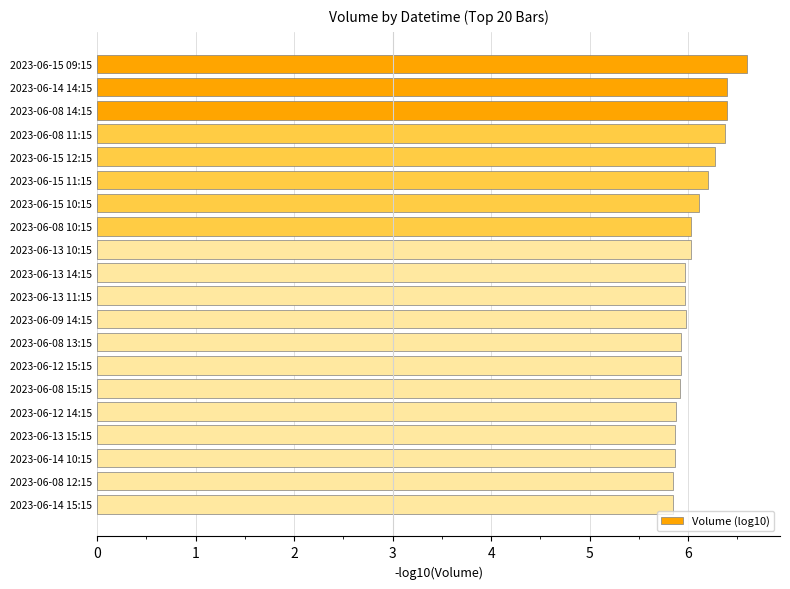

What is the label of the 2nd bar from the bottom?

2023-06-08 12:15